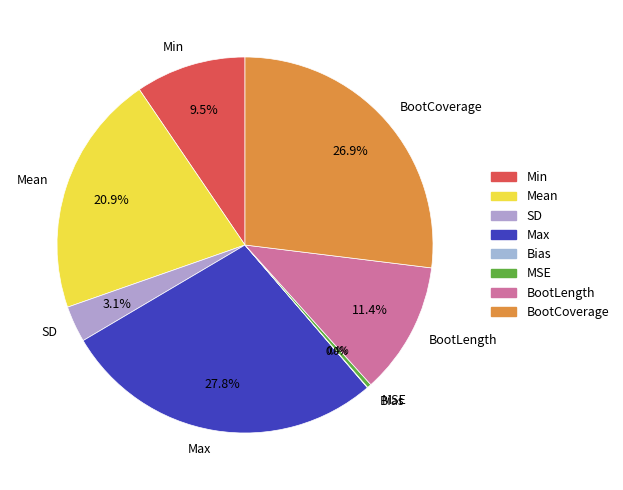

To the nearest percent, what percentage of the pie is BootCoverage?

27%